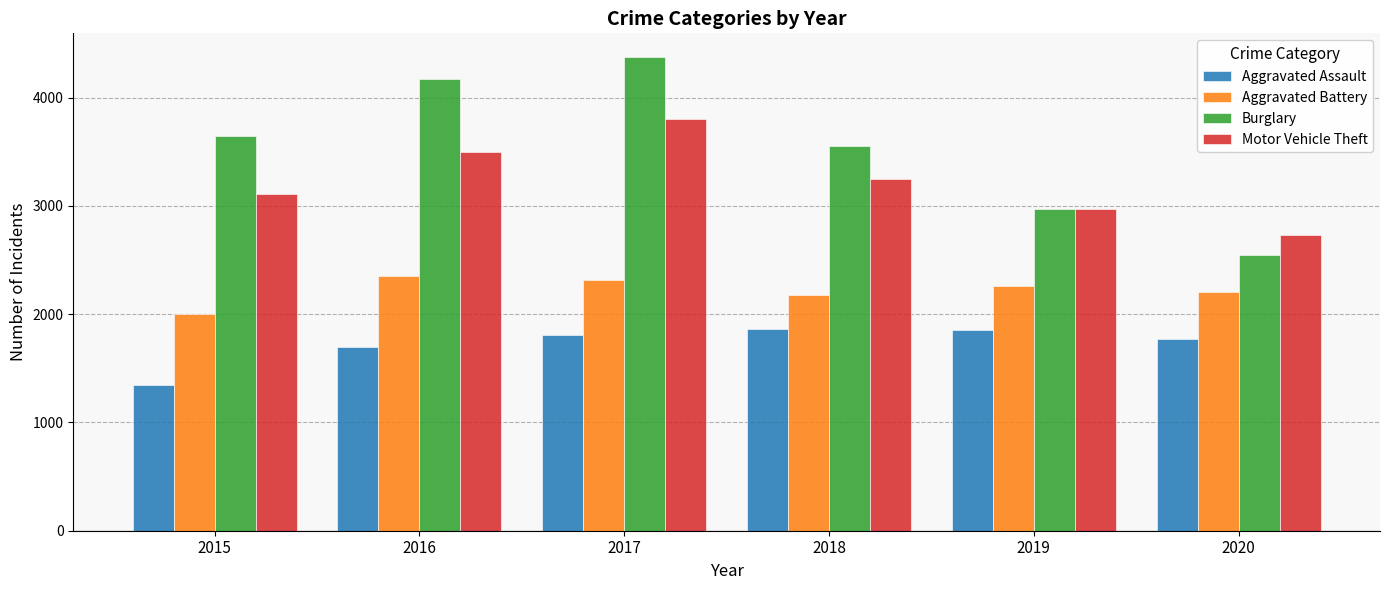

Which series changed the most between 2015 and 2018?

Aggravated Assault